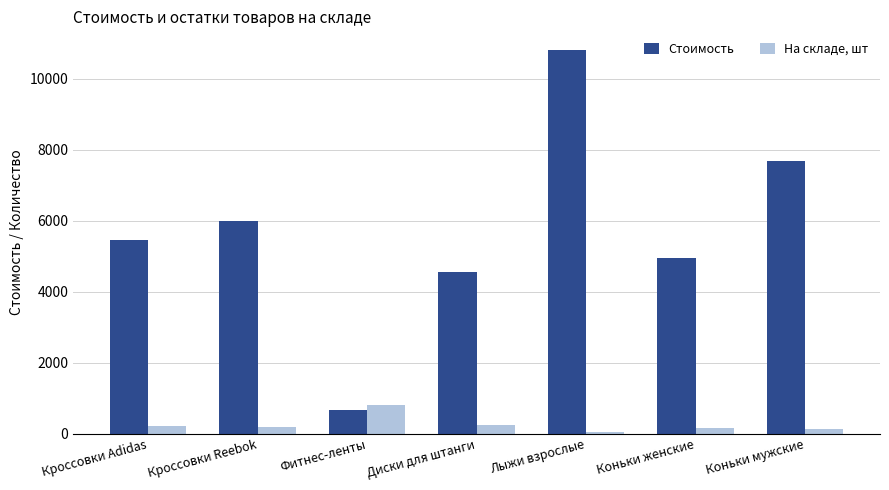

What is the maximum value for Стоимость?

10790